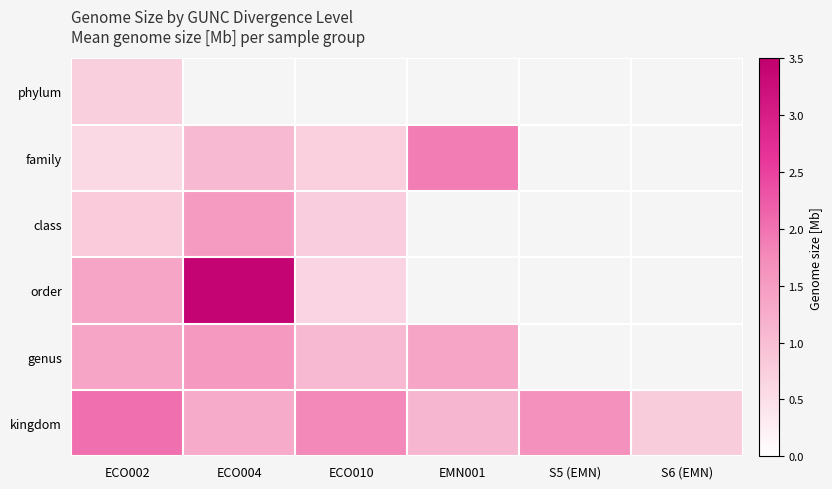

What is the maximum value for family?

1.9